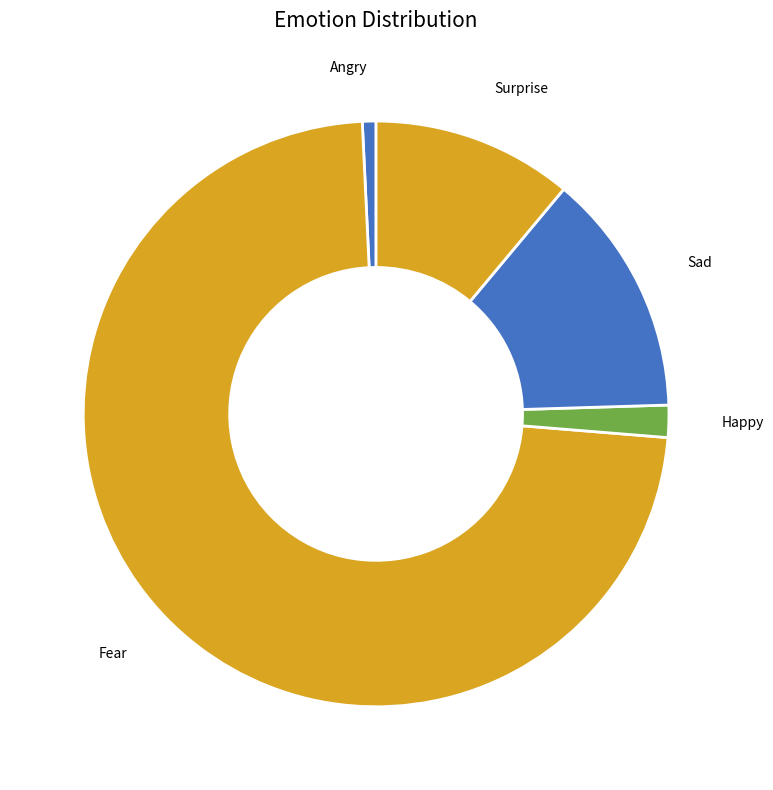

Is it true that Happy is 2% of the pie?

True